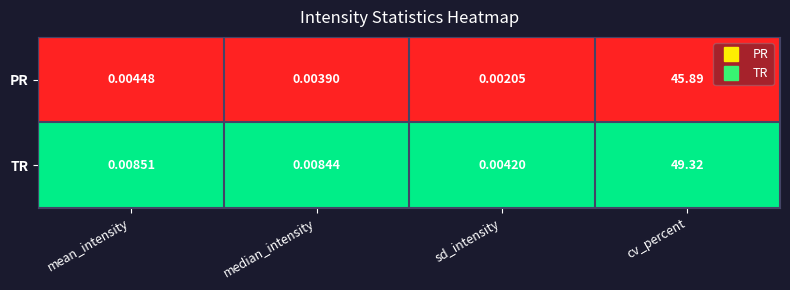

What is the difference between the highest and lowest values at cv_percent?

3.4